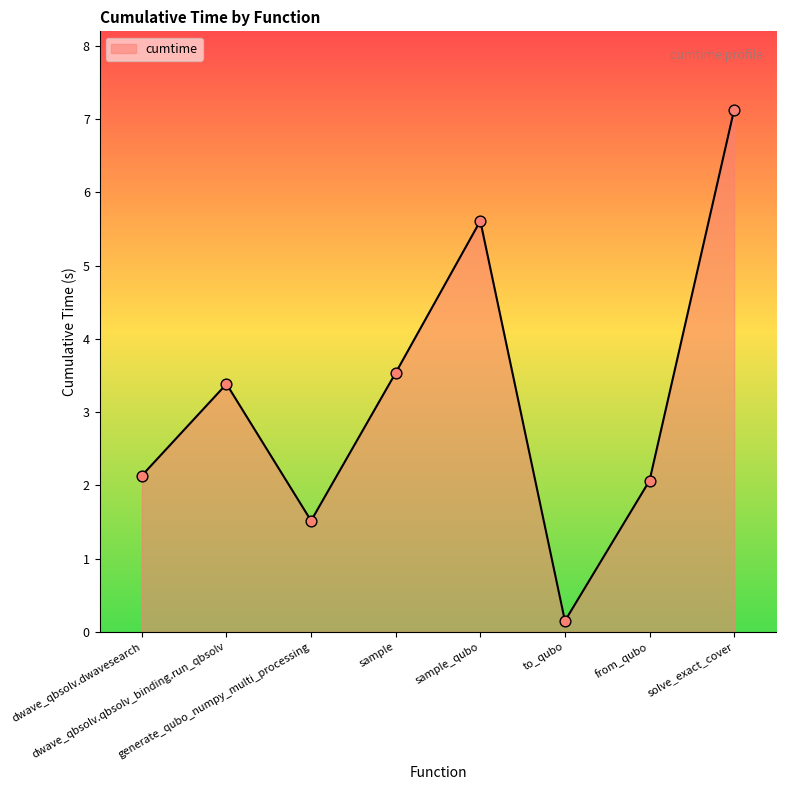

What is the change in value from from_qubo to solve_exact_cover?

+5.1